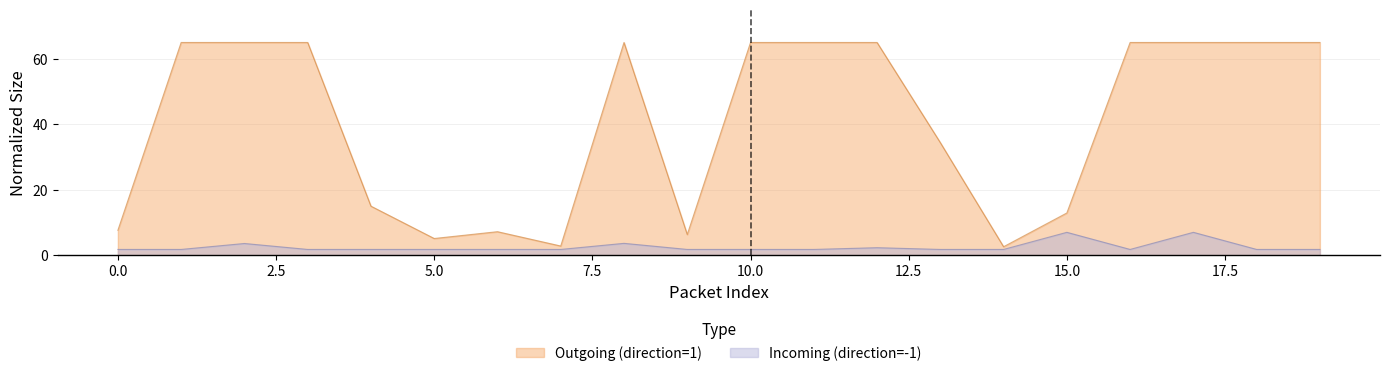

Which series has the largest total across all categories?

Outgoing (direction=1)